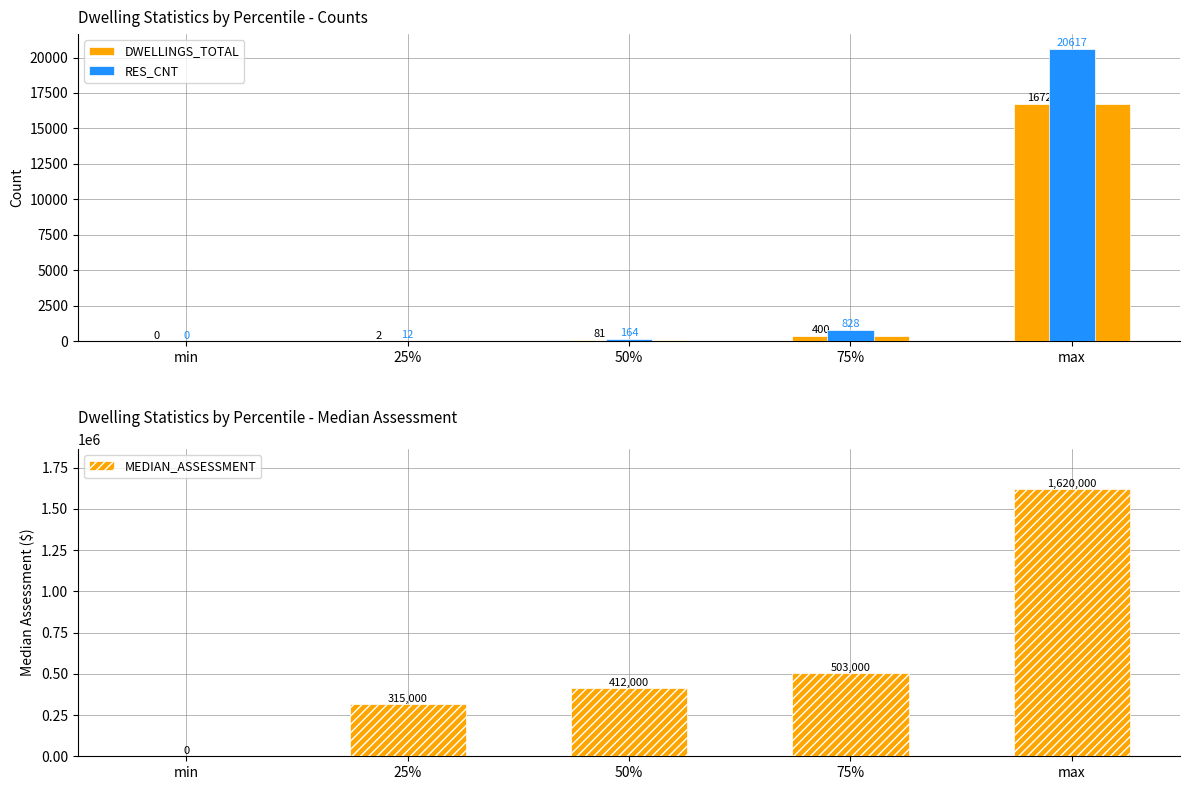

At which label does MEDIAN_ASSESSMENT first exceed 412000?

75%